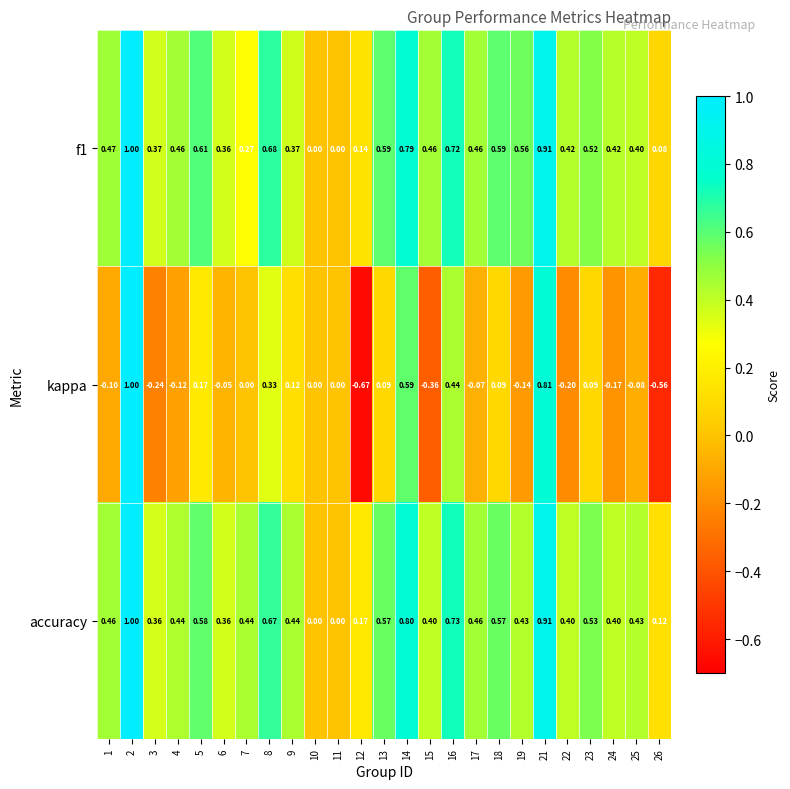

Is the value of f1 at 18 greater than the value of kappa at 24?

Yes